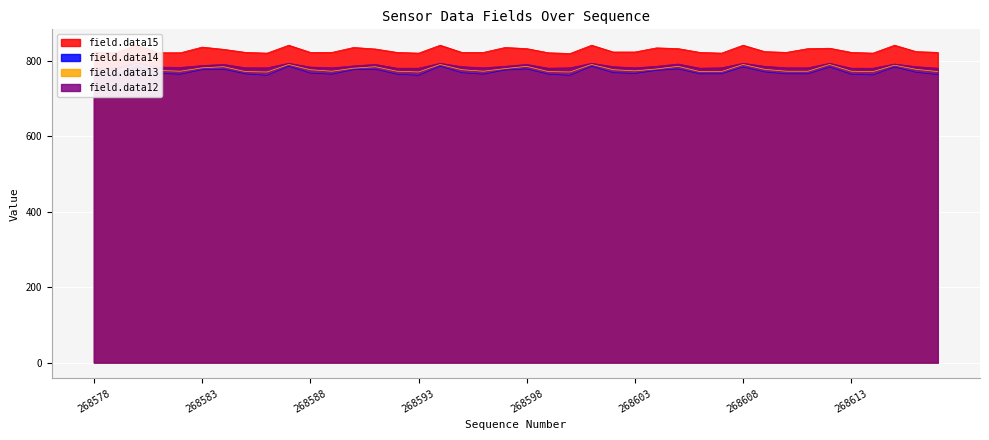

True or false: field.data15 and field.data12 cross at least once.

False